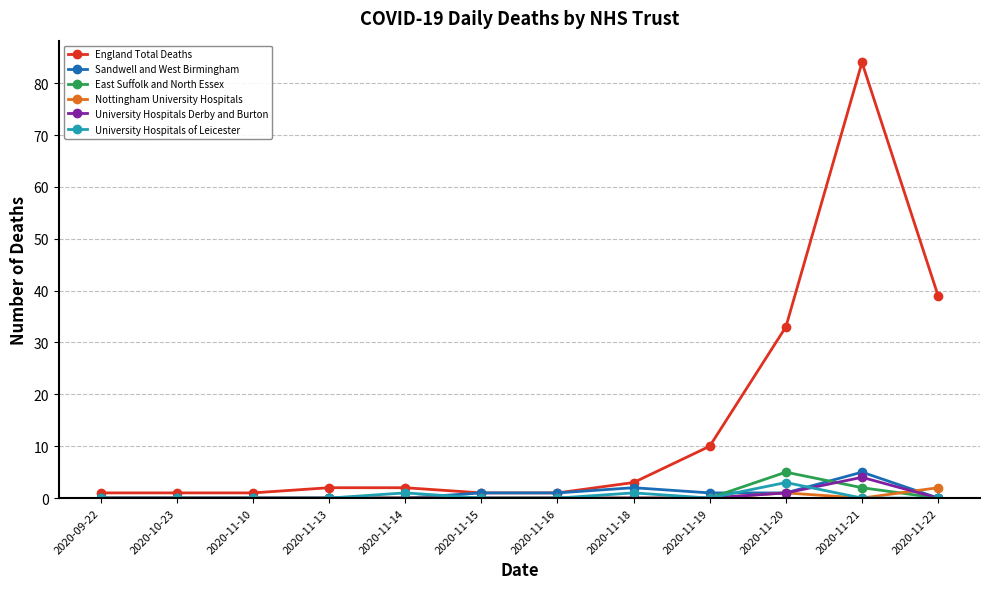

At which label does Nottingham University Hospitals reach its peak?

2020-11-22